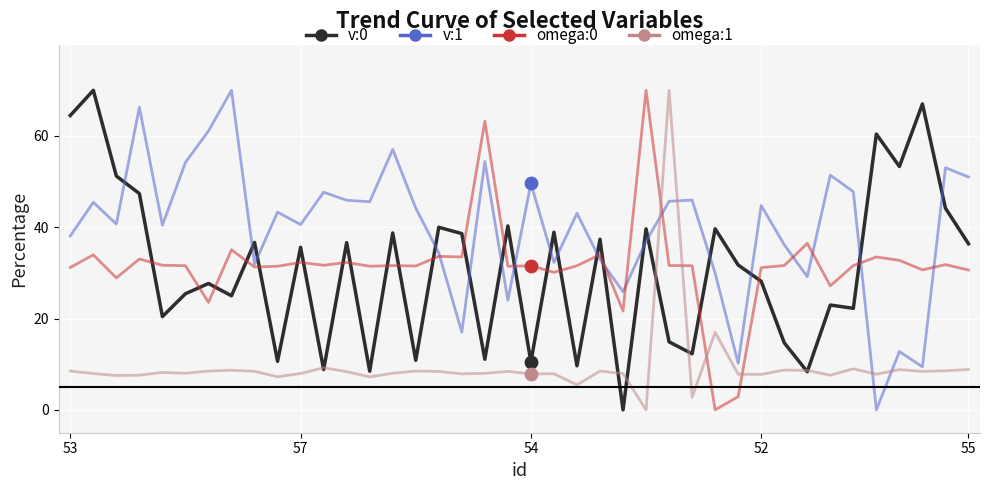

What is the greatest value displayed?

70.0